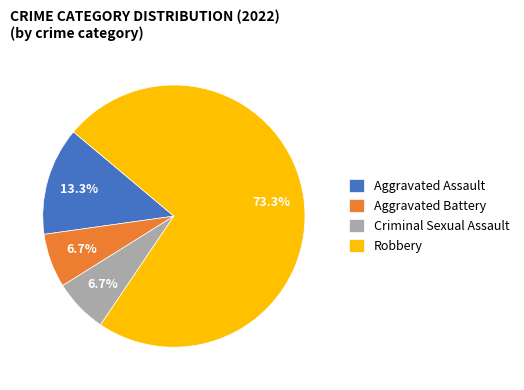

To the nearest percent, what is the difference between the largest and smallest slice percentages?

67%